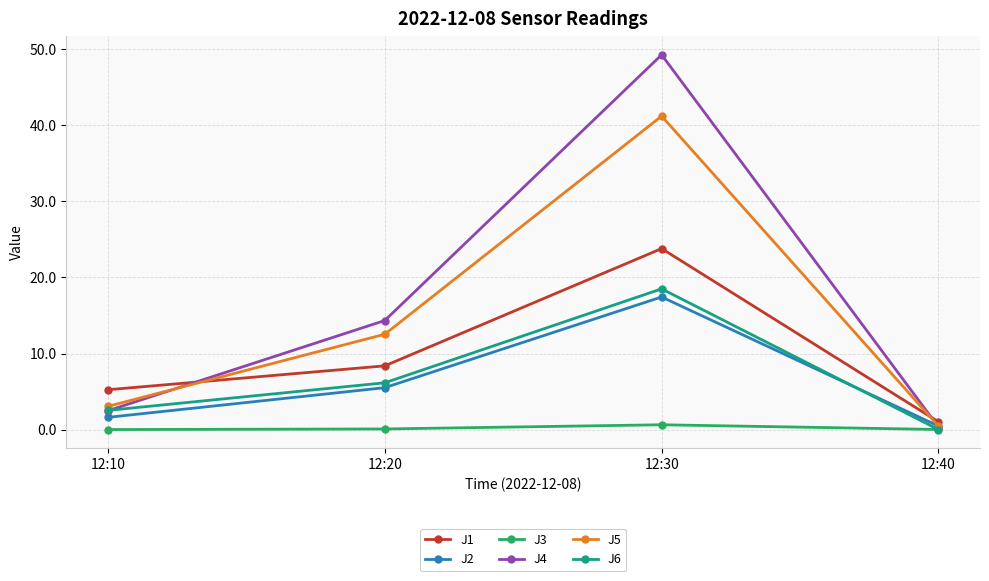

At which category does the chart reach its peak across all series?

12:30